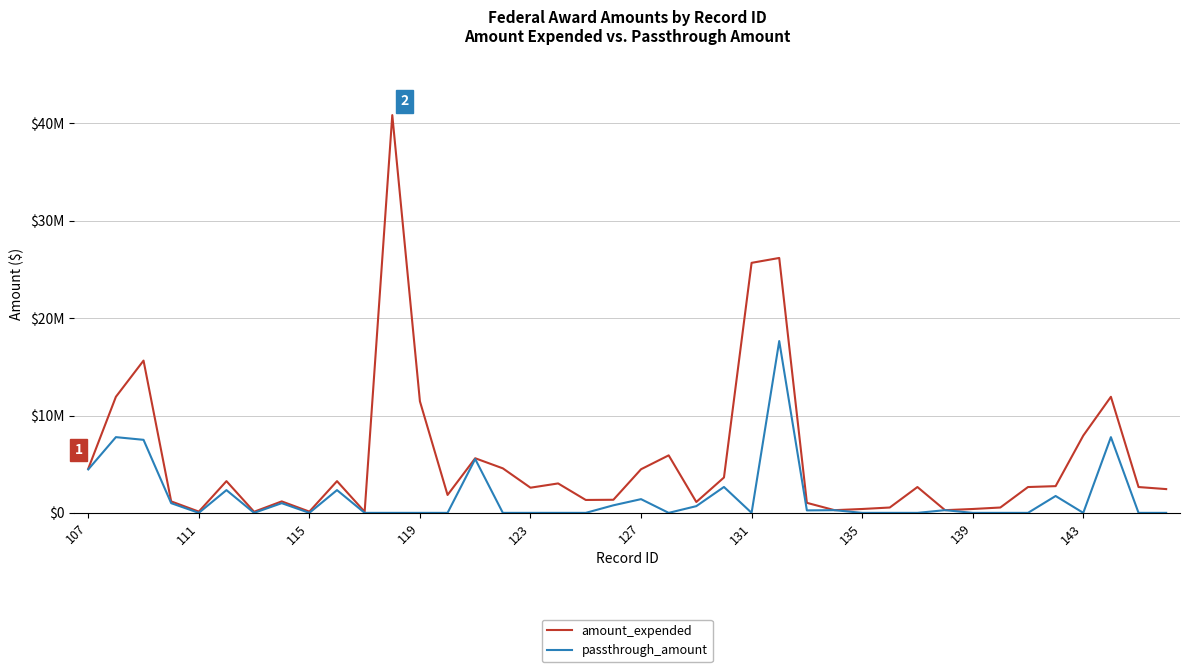

True or false: amount_expended and passthrough_amount intersect in this chart.

False